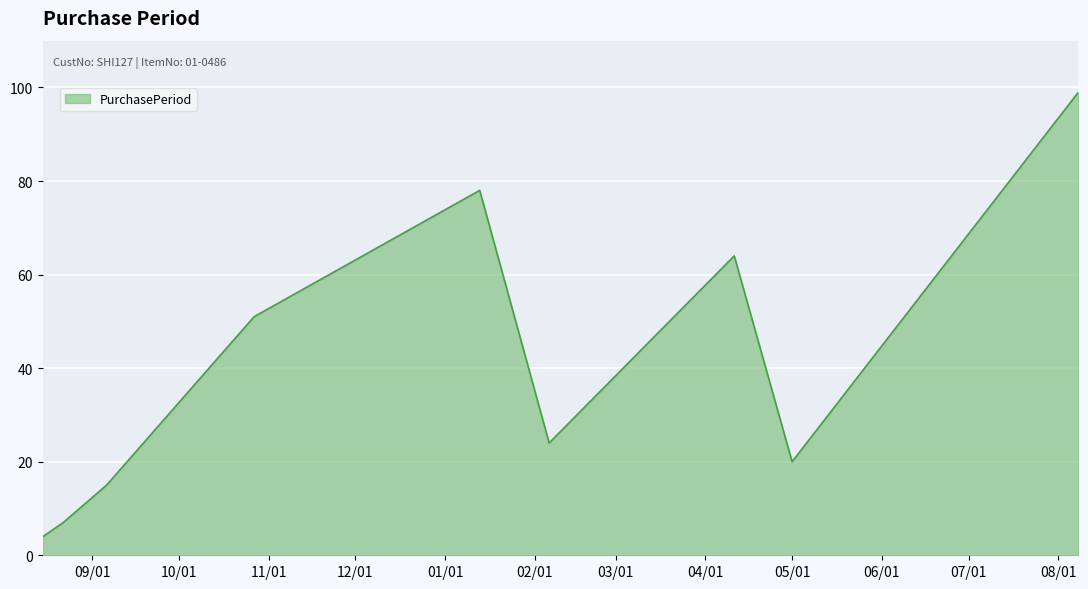

What is the smallest value displayed?

4